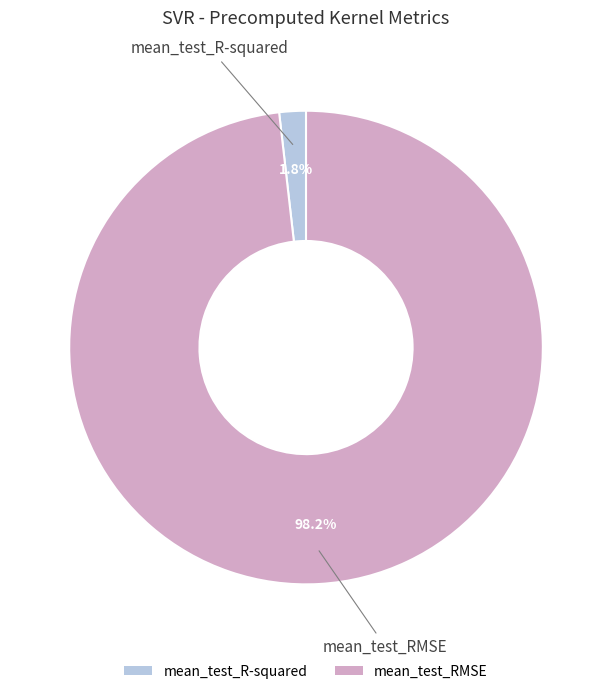

Do mean_test_R-squared and mean_test_RMSE together represent more than half of the pie?

Yes